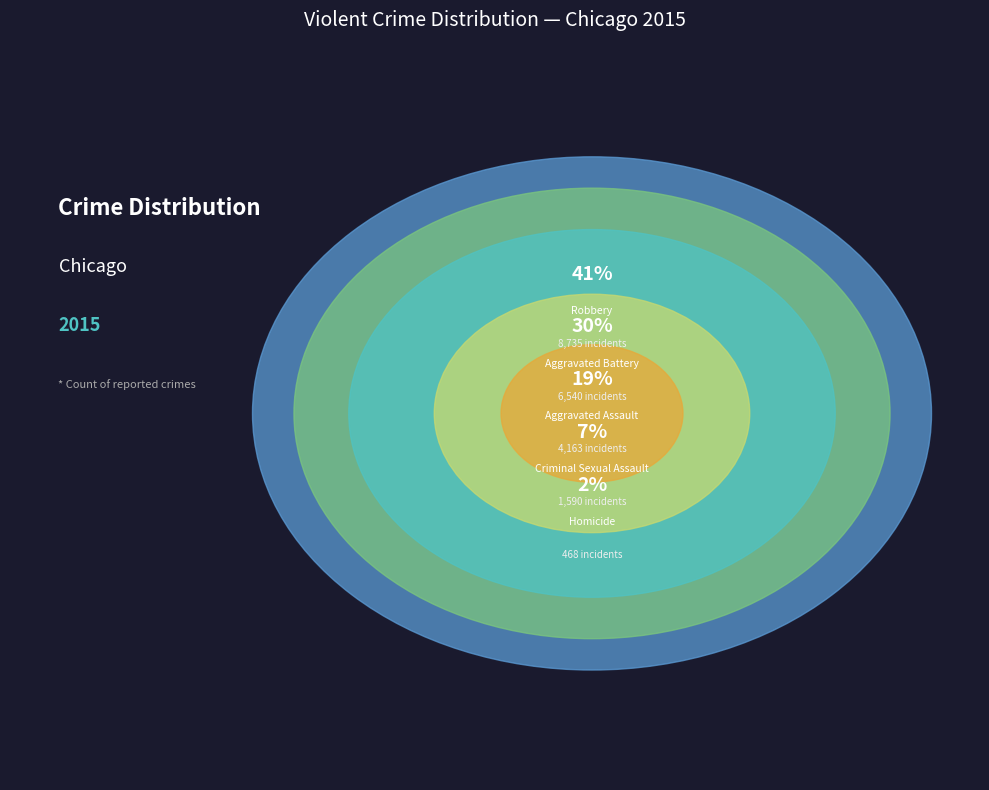

To the nearest percent, what portion does Criminal Sexual Assault represent?

7%